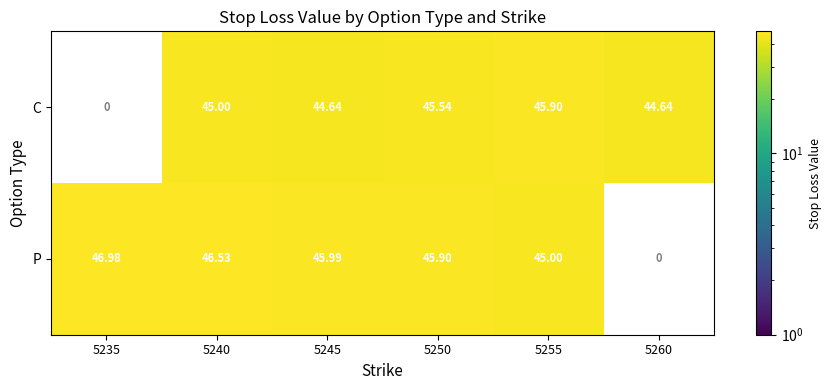

Rank the series at 5250 from highest to lowest value.

P, C